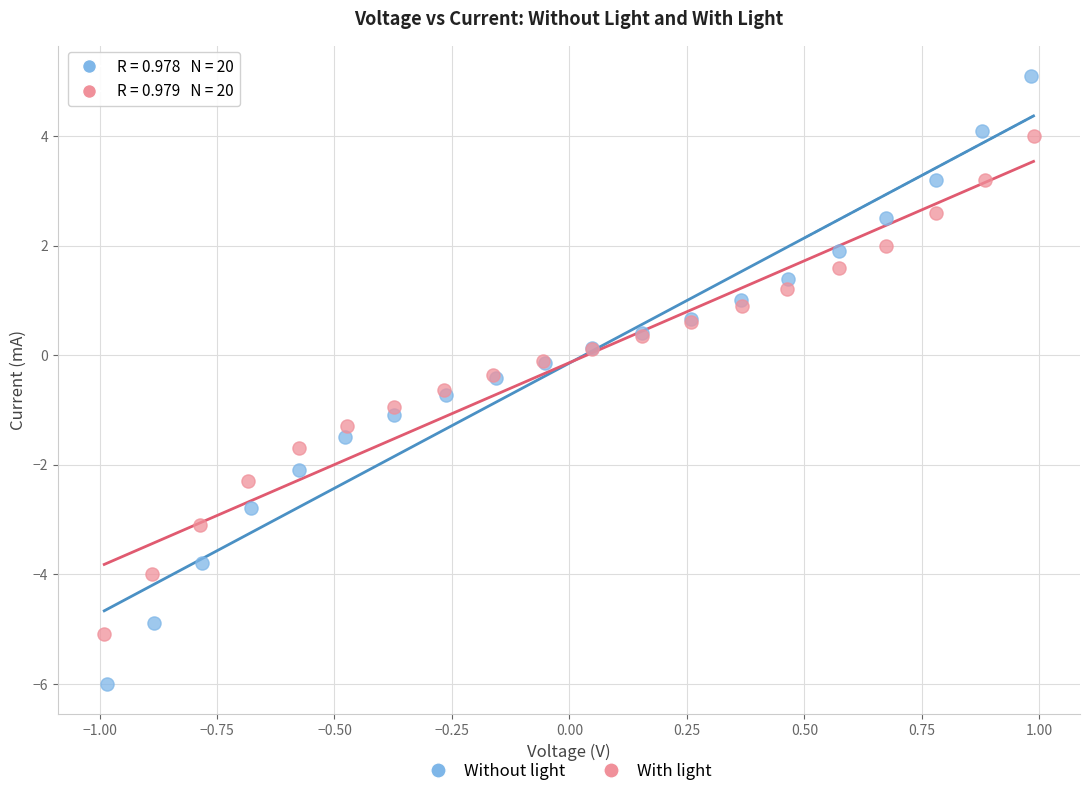

Which series contains the highest Y value?

Without light